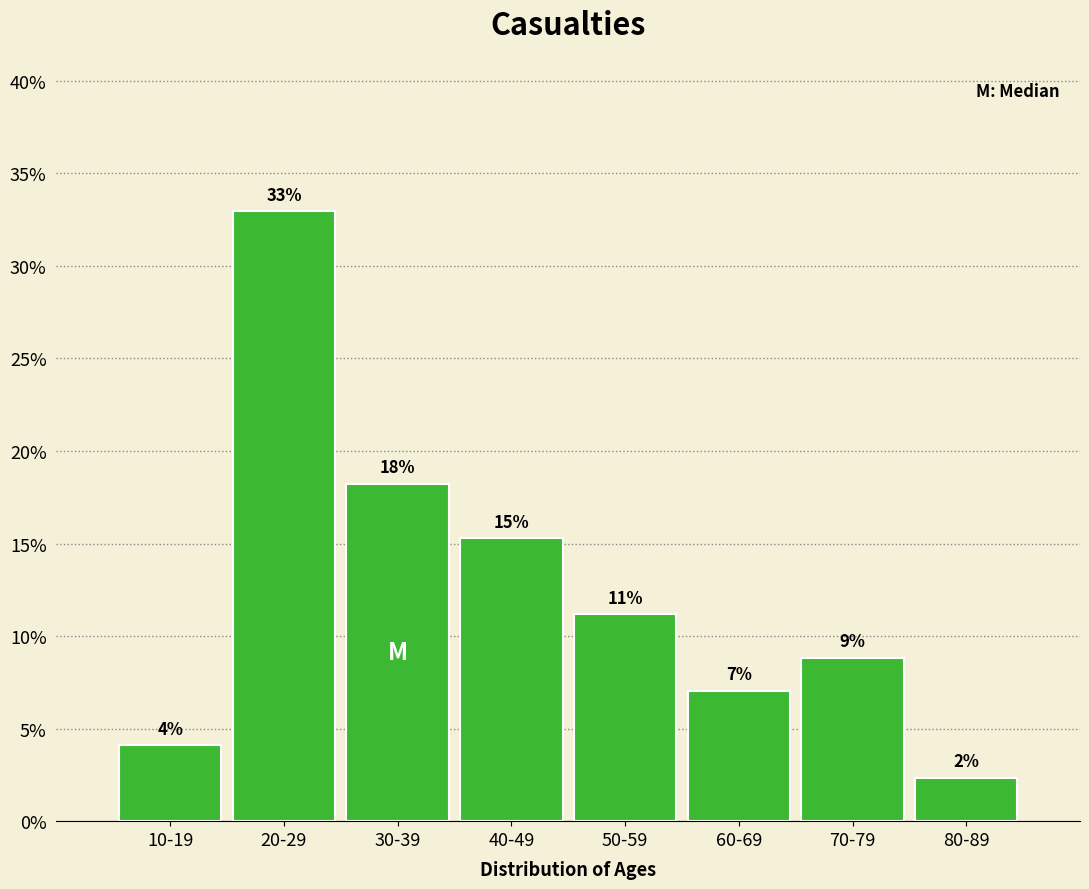

Does the chart contain any negative values?

No